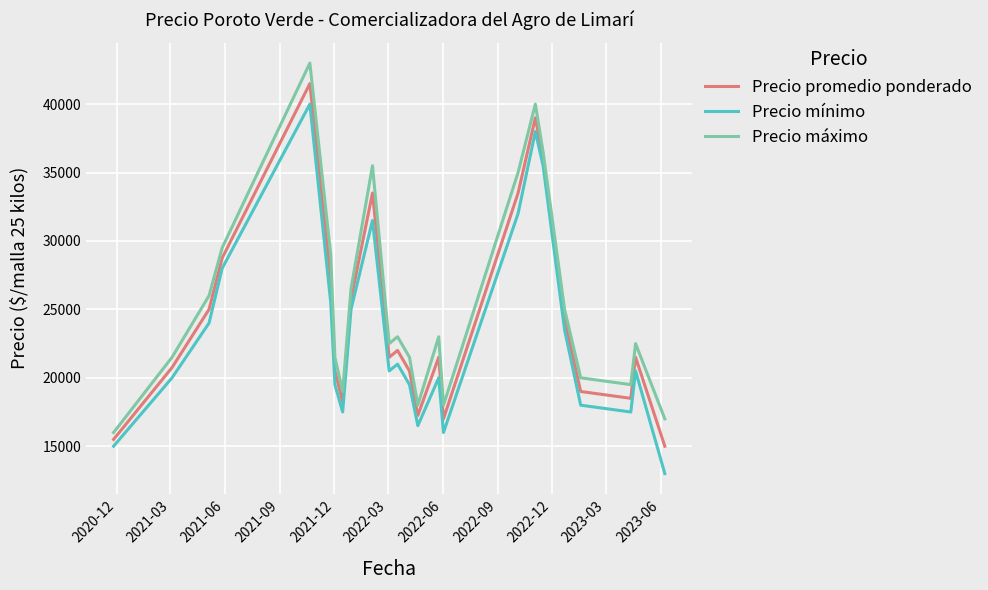

True or false: Precio mínimo and Precio máximo intersect in this chart.

False